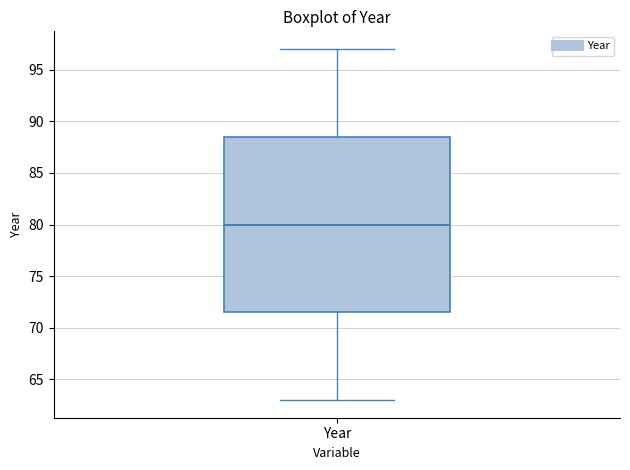

Transcribe this box plot: give where the median line is, the range the box spans, and where the two whiskers end, as read against the y-axis. The values are not printed on the chart, so give them approximately, as read against the axis.

median 80.0, box 71.5 to 88.5, whiskers 63.0 to 97.0